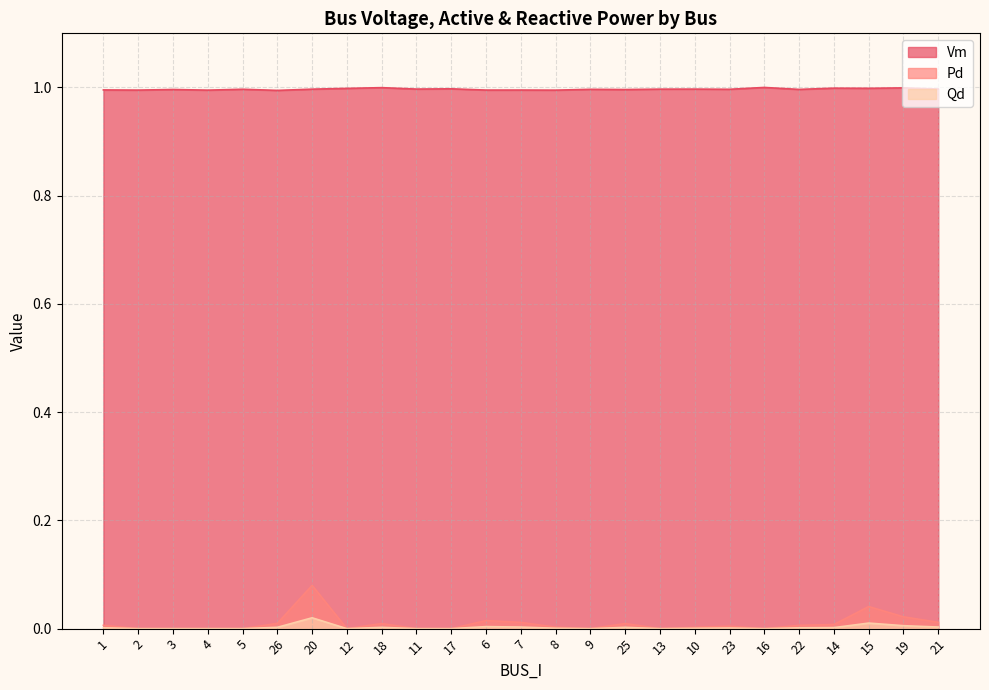

What is the difference between the highest and lowest values at 17?

1.0